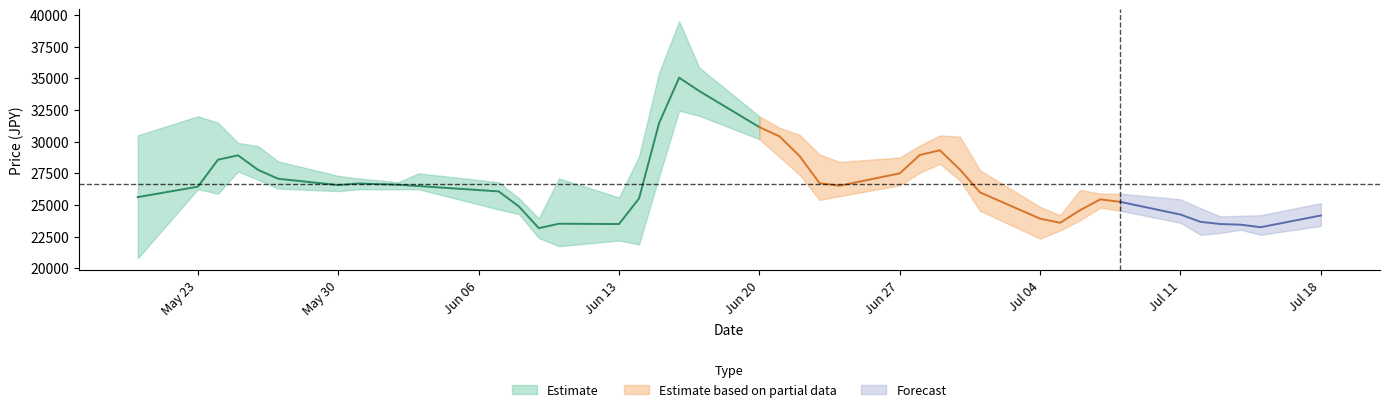

At which category is the sum across all series the highest?

2022-06-16